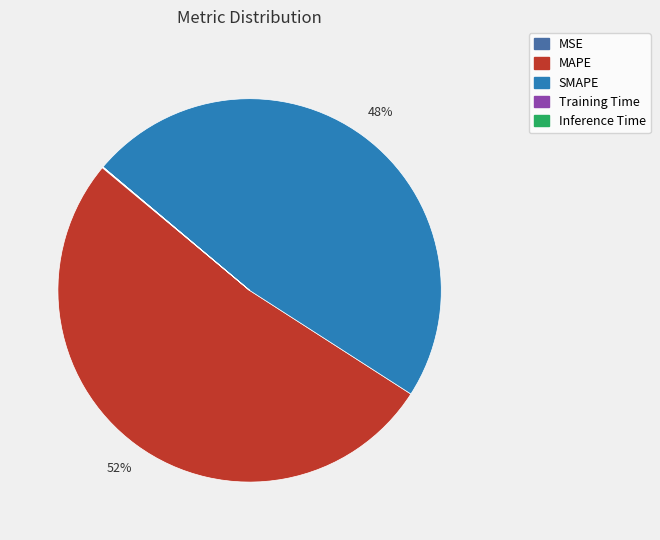

Which slice is the largest?

MAPE